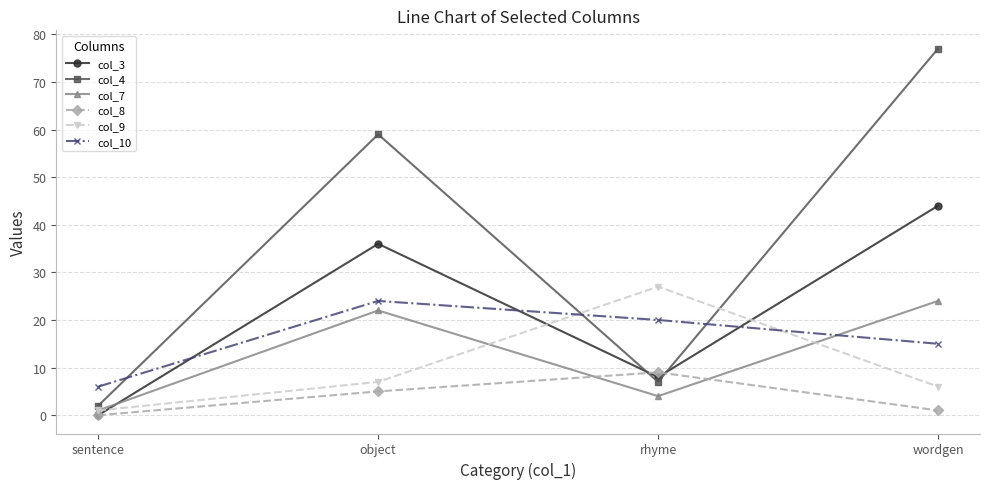

Is it true that col_4 equals 2 at sentence?

True